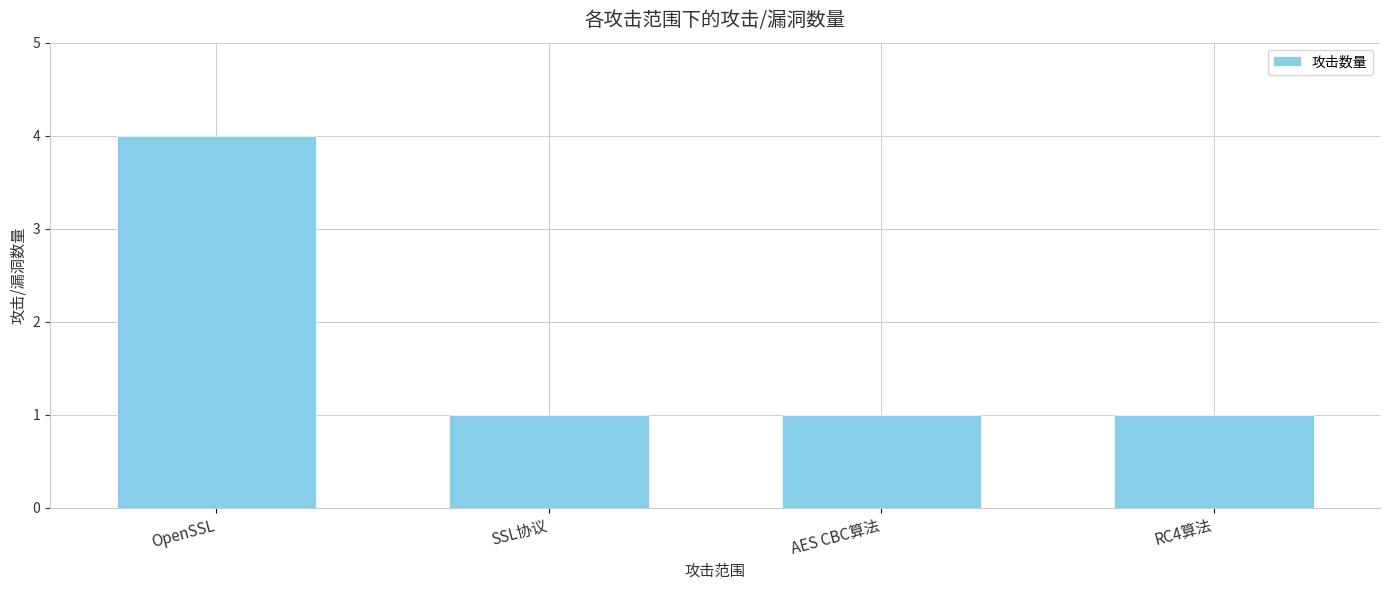

What is the value of the 2nd bar from the left?

1